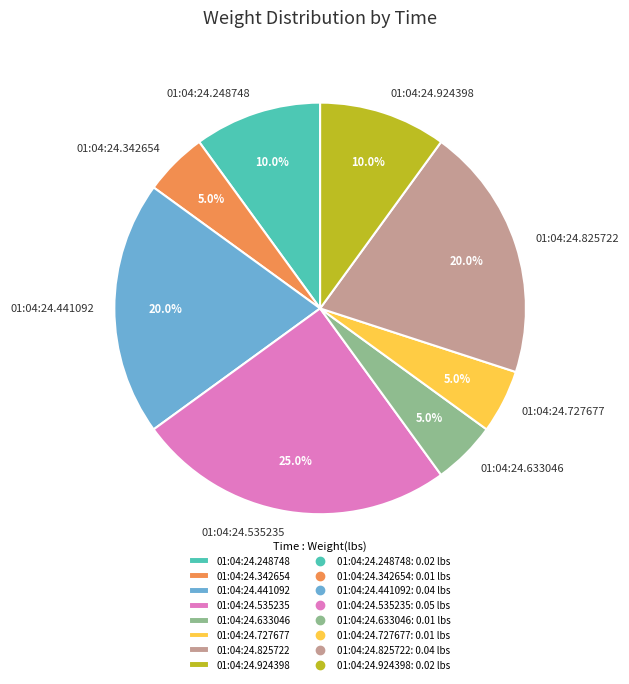

What is the total percentage of 01:04:24.535235 and 01:04:24.825722?

45.0%